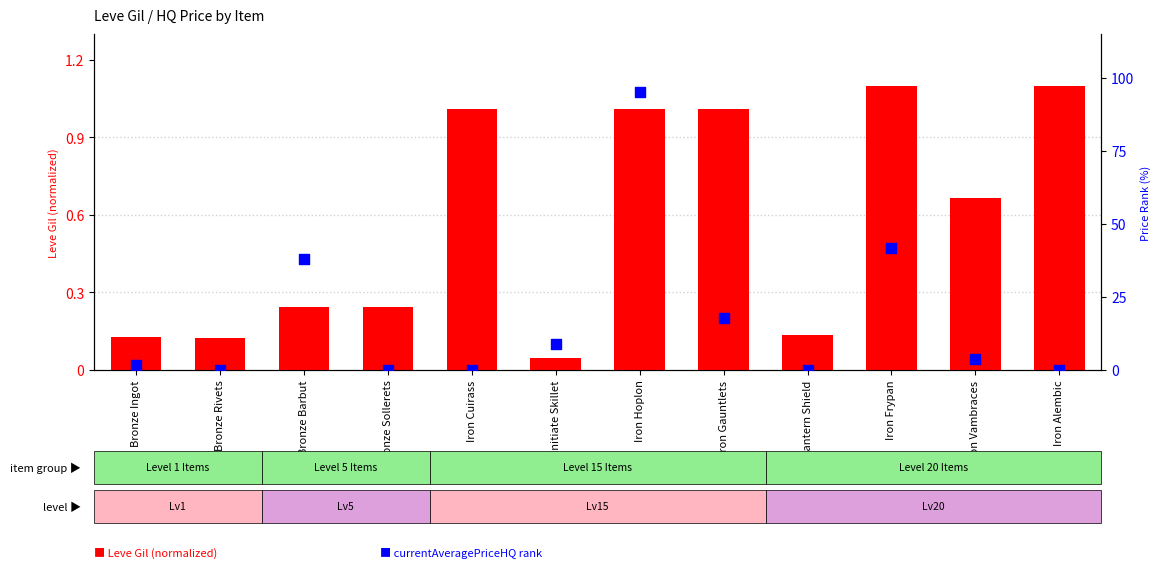

Is the value of Leve Gil (normalized) at Bronze Barbut greater than the value of currentAveragePriceHQ (rank) at Bronze Barbut?

No